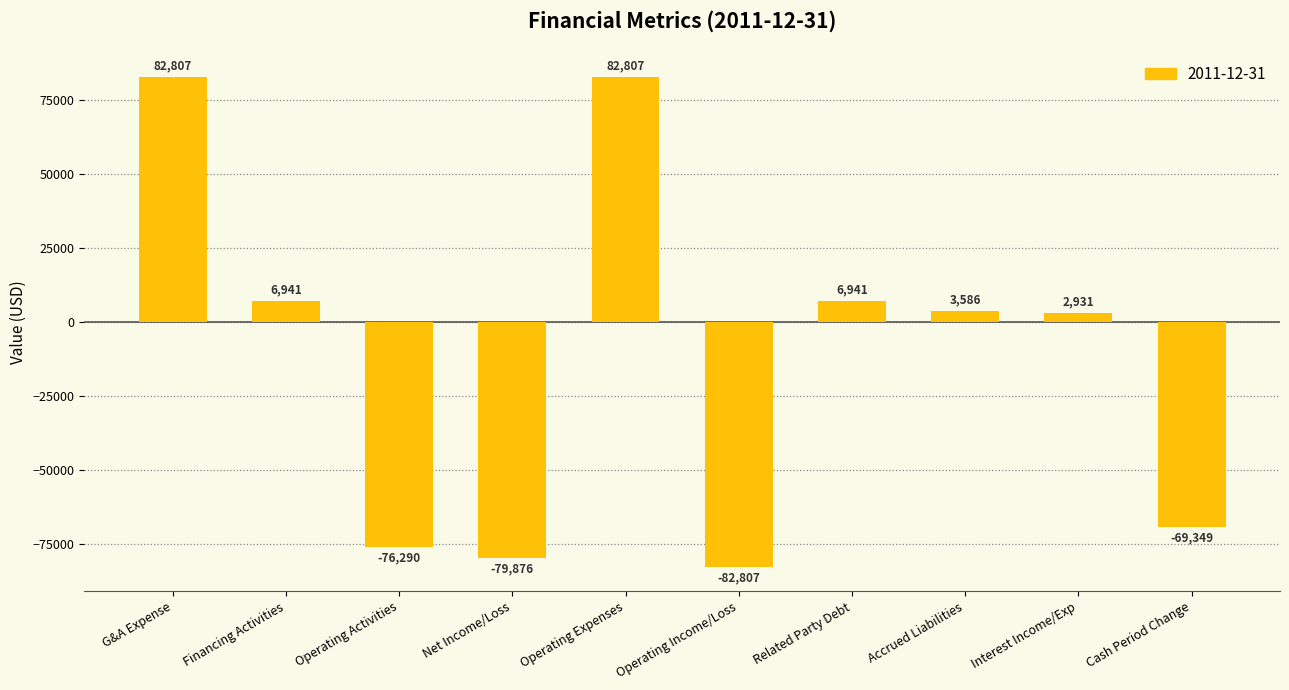

Where is the data nearest to the value 0?

Interest Income/Exp